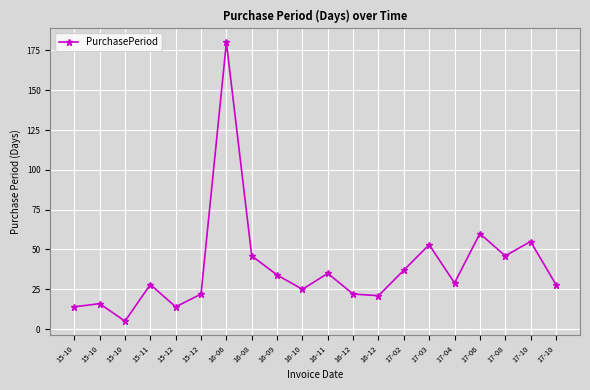

How many lines are shown in the chart?

1